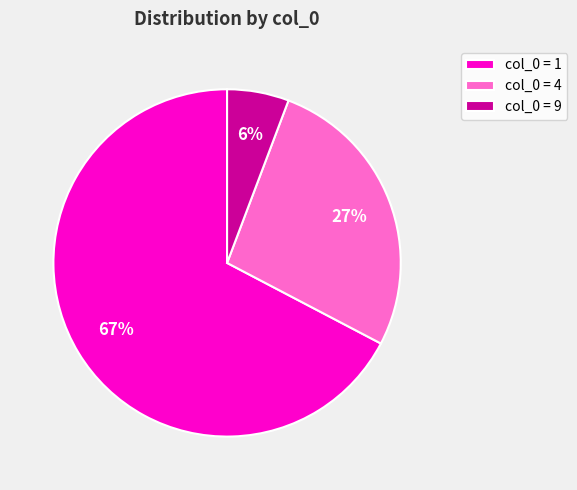

True or false: col_0 = 4 accounts for 27% of the total.

True